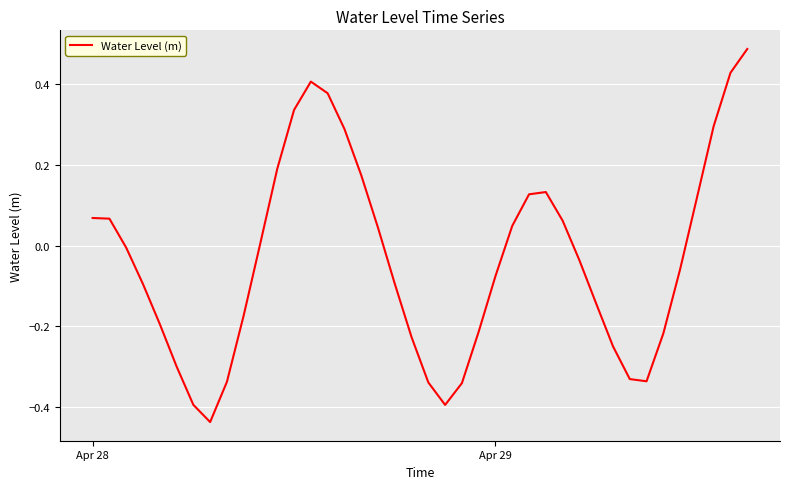

What is the difference between the maximum and minimum values?

0.9